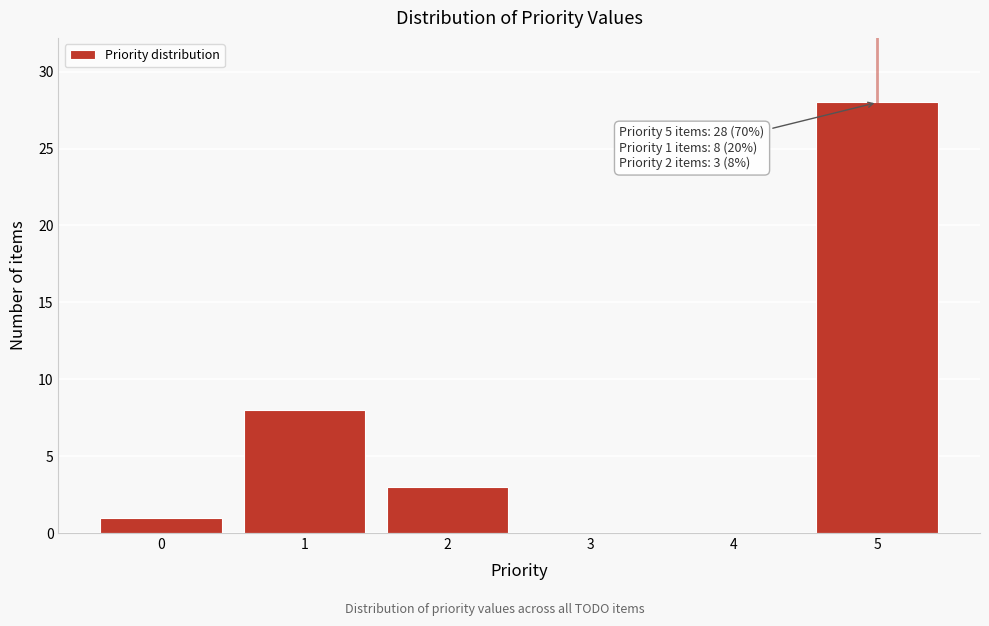

Reading left to right, transcribe all the data shown in this chart.

0=1	1=8	2=3	3=0	4=0	5=28